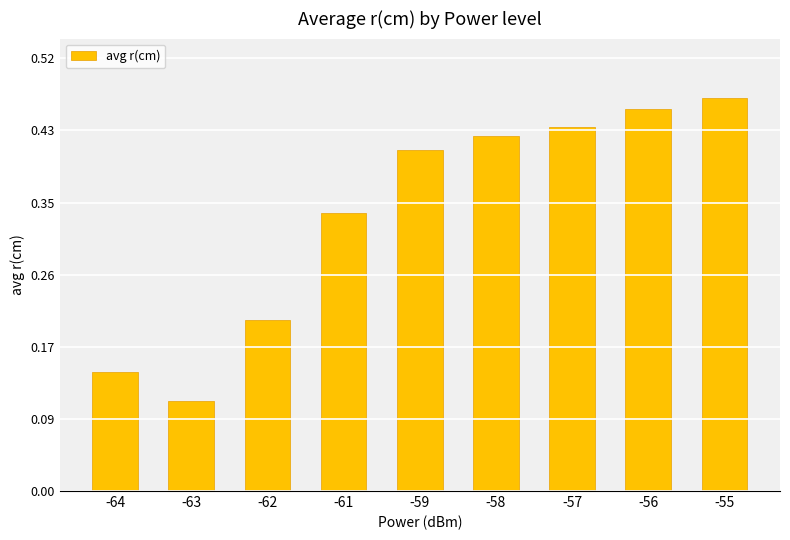

What is the sum of the values at -56 and -55?

0.9